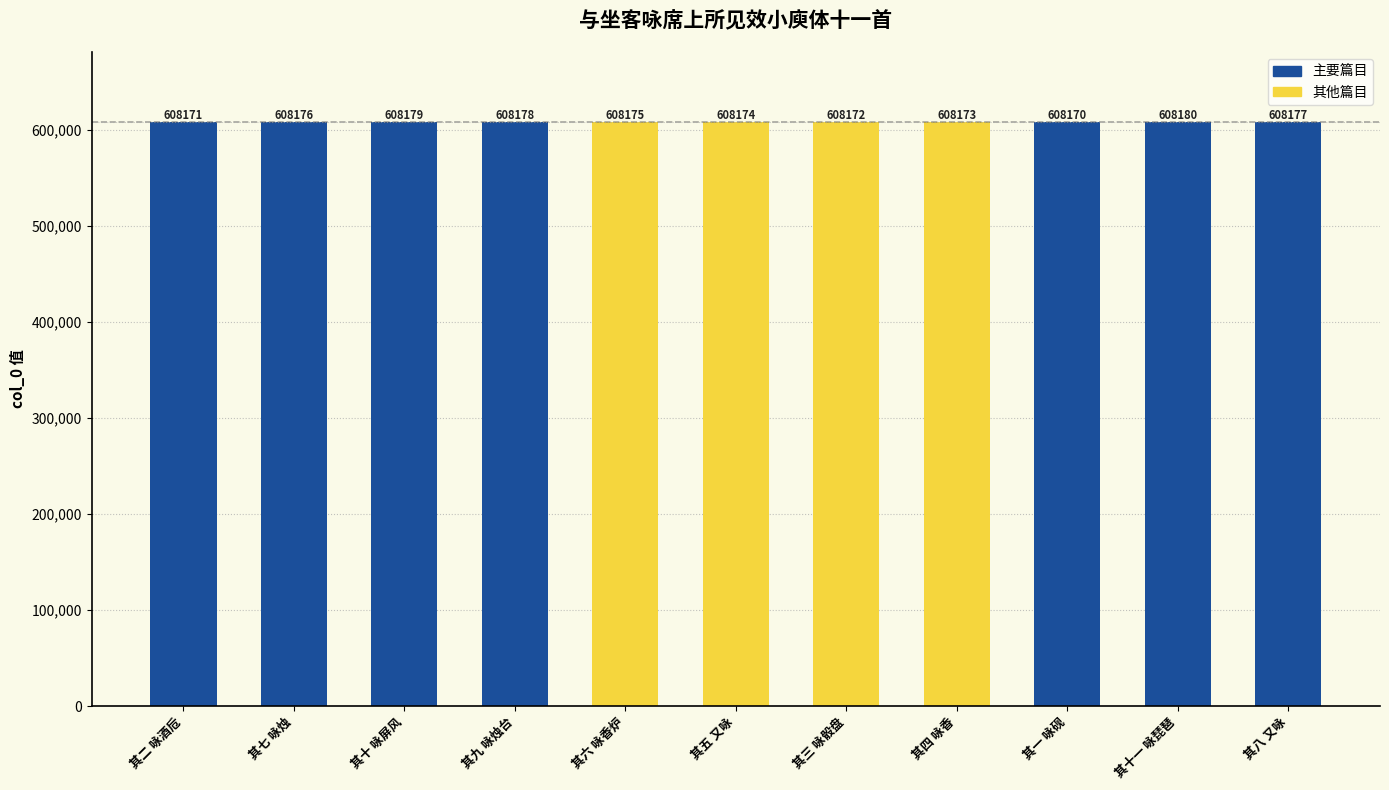

What position from the left is 其三 咏骰盘?

7